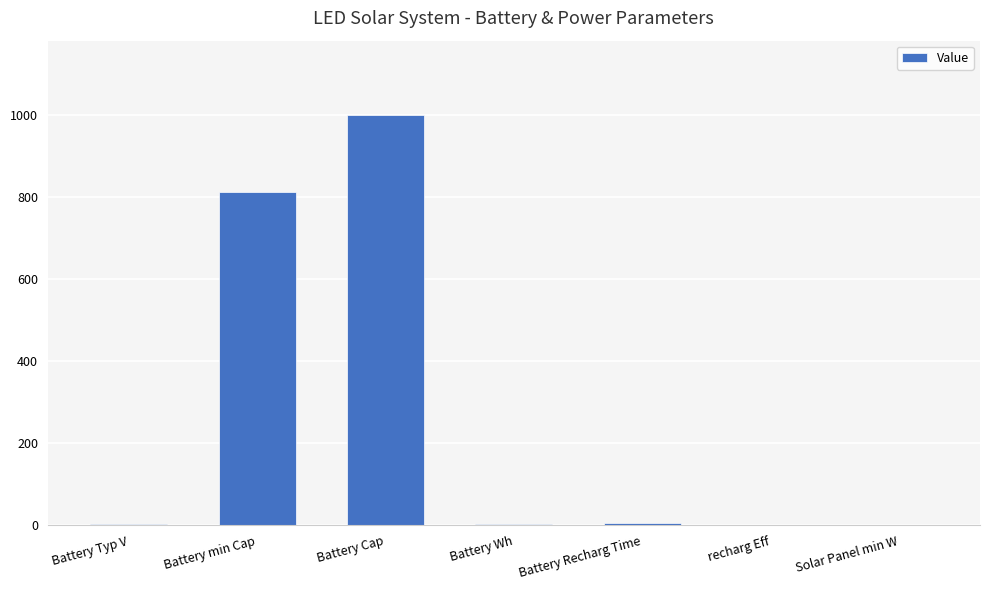

The chart shows a value of 1000.0 at Battery Cap. True or false?

True